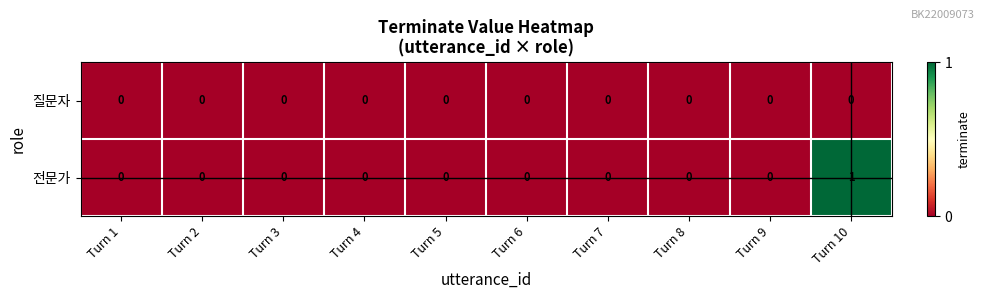

At which category is the sum across all series the highest?

Turn 10